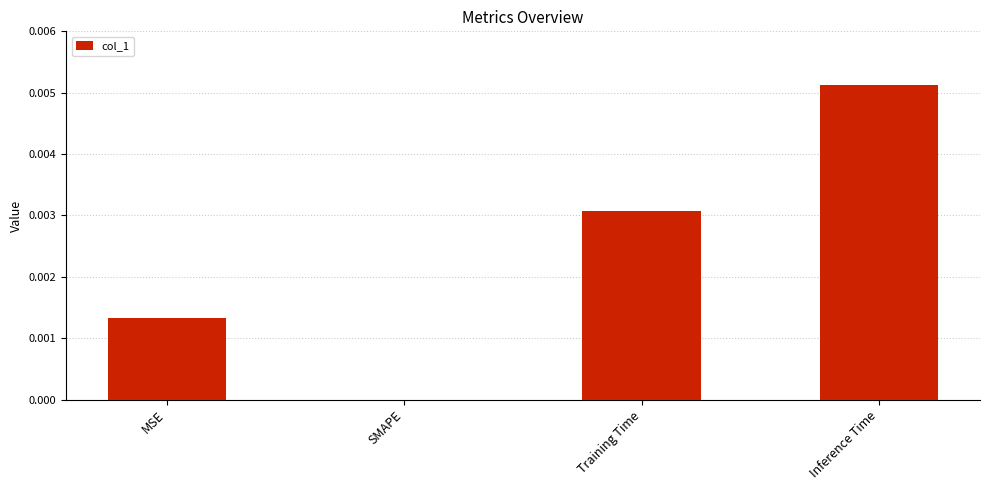

Which category has the highest value across all series?

Inference Time